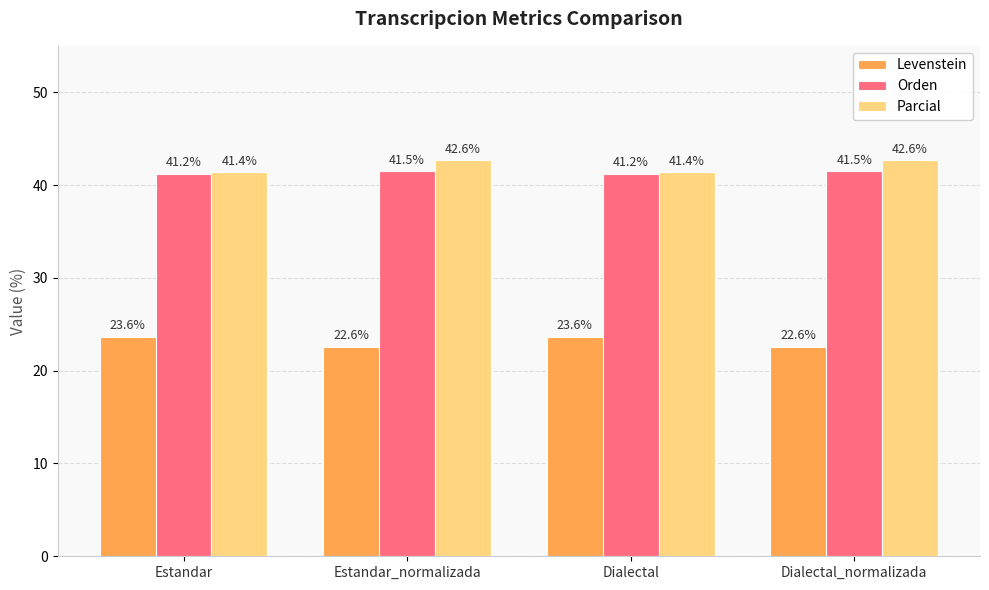

Which series has the widest spread of values?

Parcial